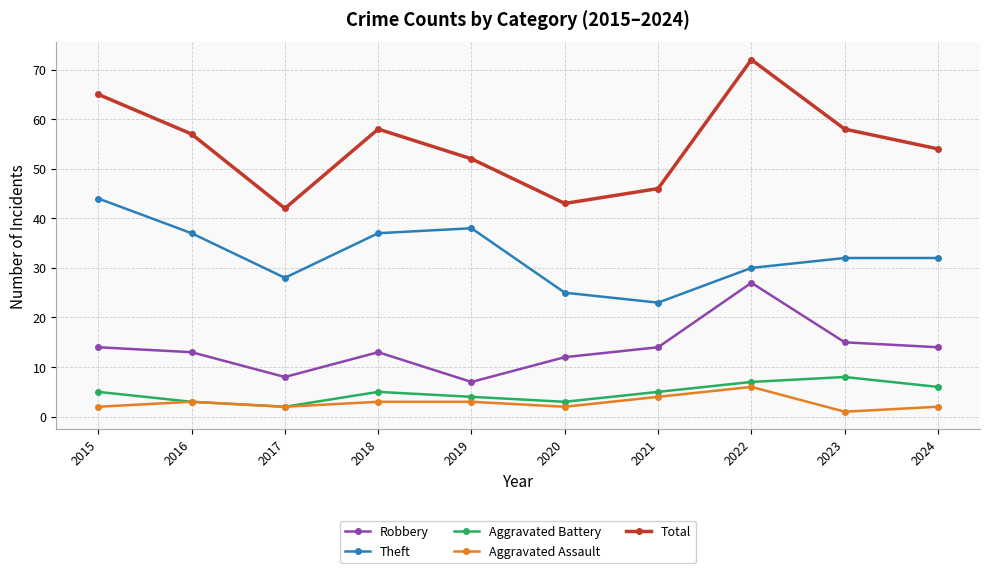

Which series has the widest spread of values?

Total